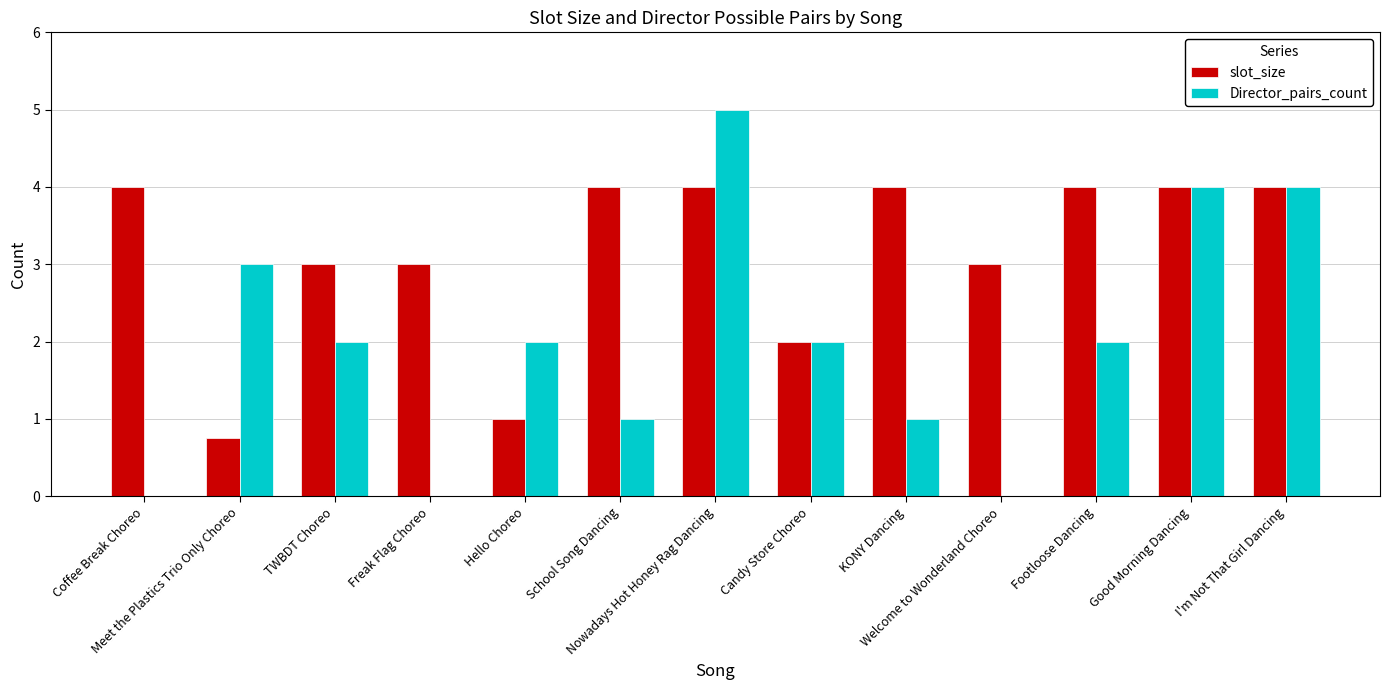

How many groups of bars are there?

13